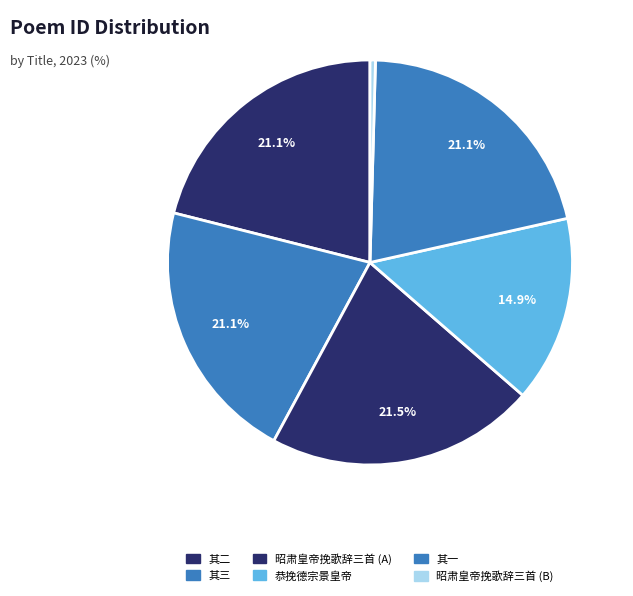

Which category has the smallest portion of the pie?

昭肃皇帝挽歌辞三首